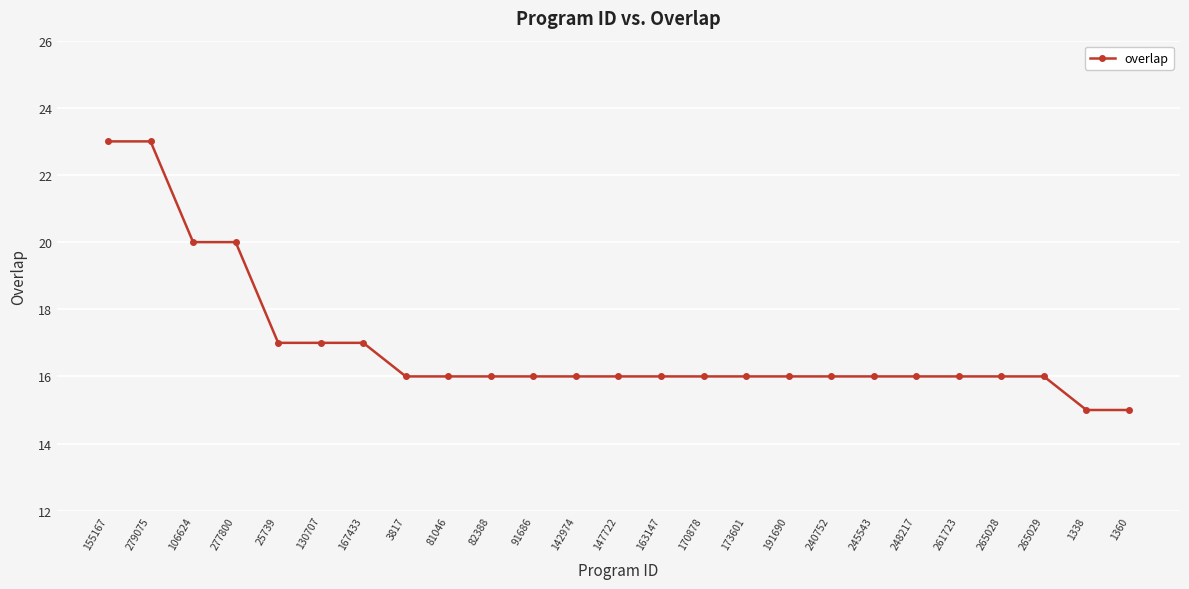

Does the chart display data point markers on the line(s)?

Yes